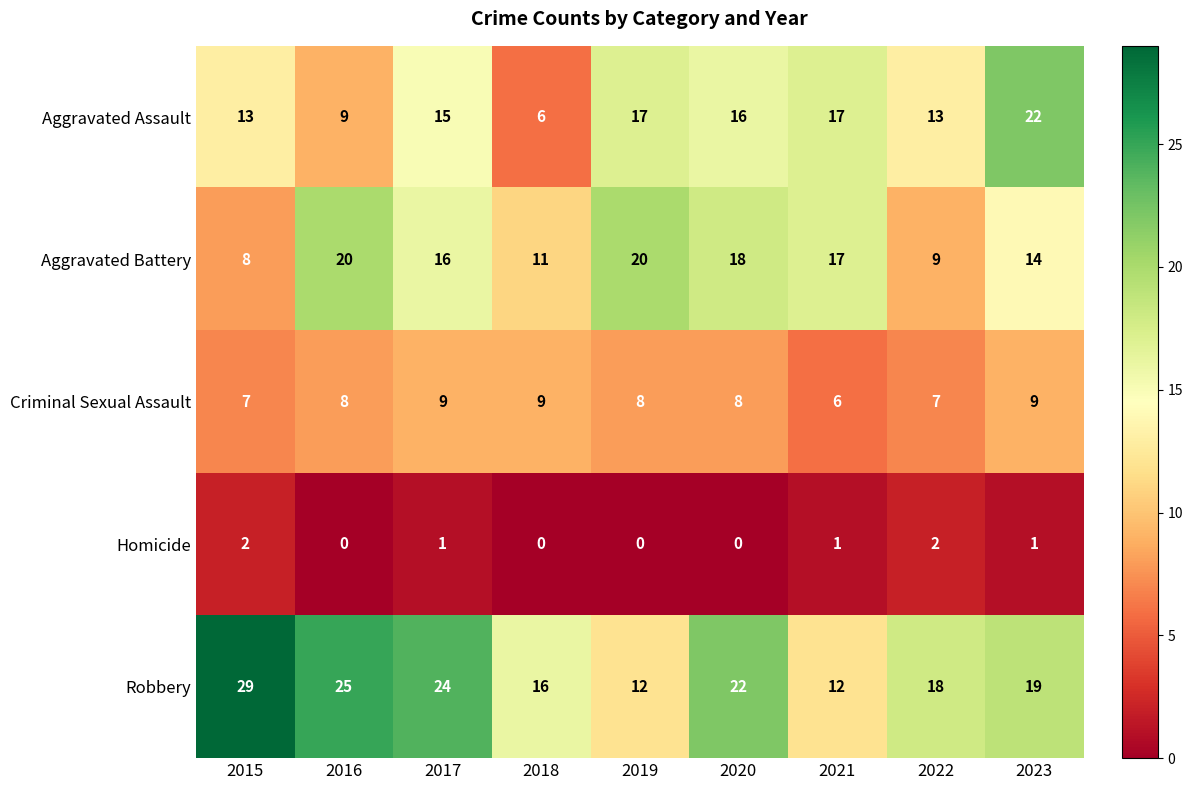

The value of Aggravated Battery at 2023 is 14. True or false?

True